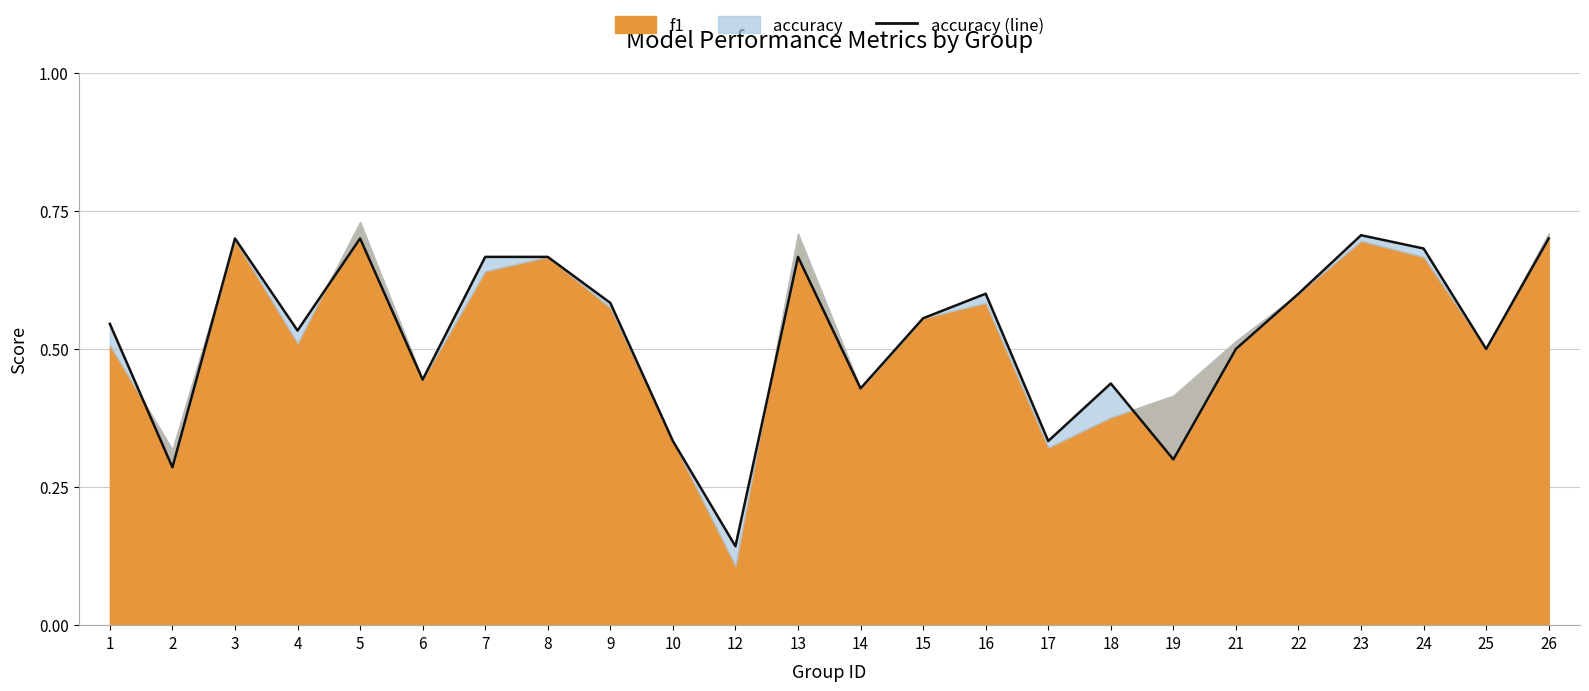

At which category does the data reach its first local valley?

2